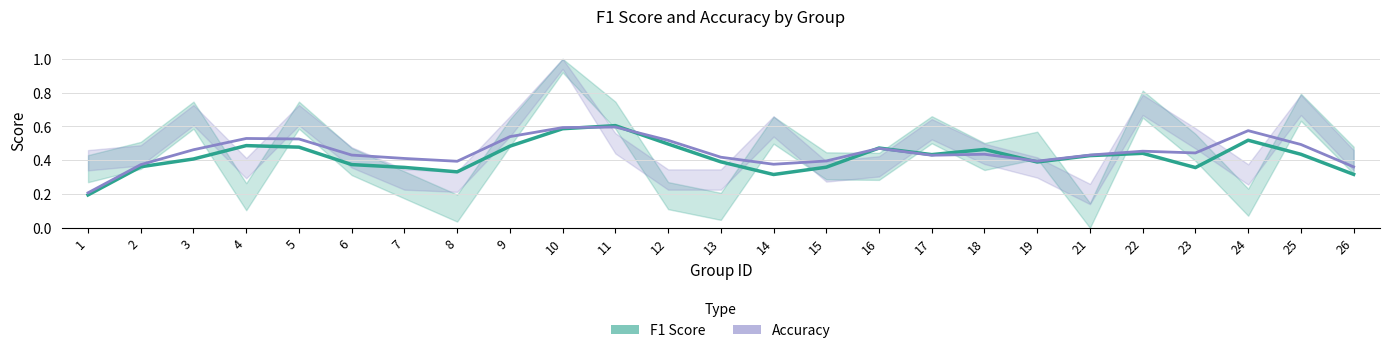

True or false: f1_line has more than 0 interior local peaks.

True